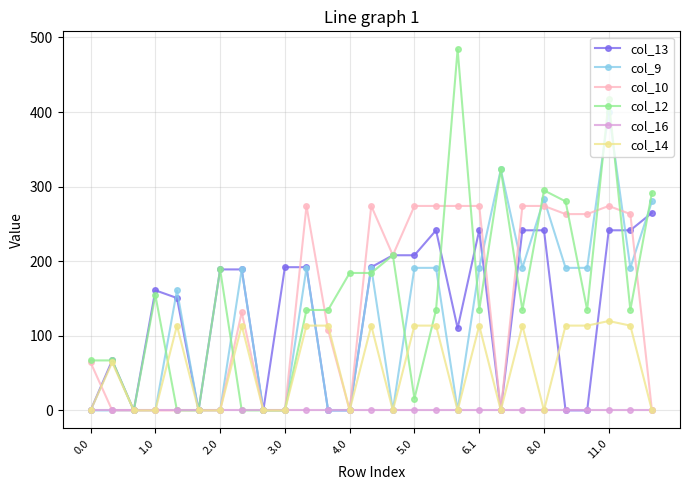

What is the highest value of the col_14 series?

119.8